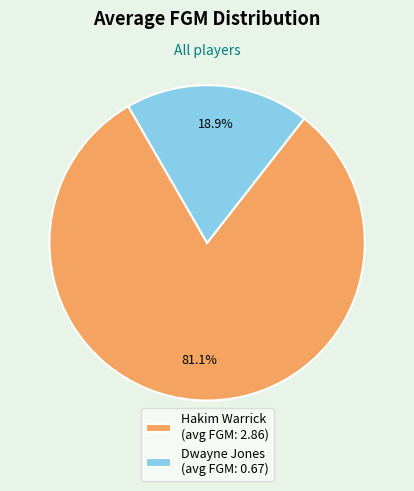

True or false: Hakim Warrick accounts for 96% of the total.

False